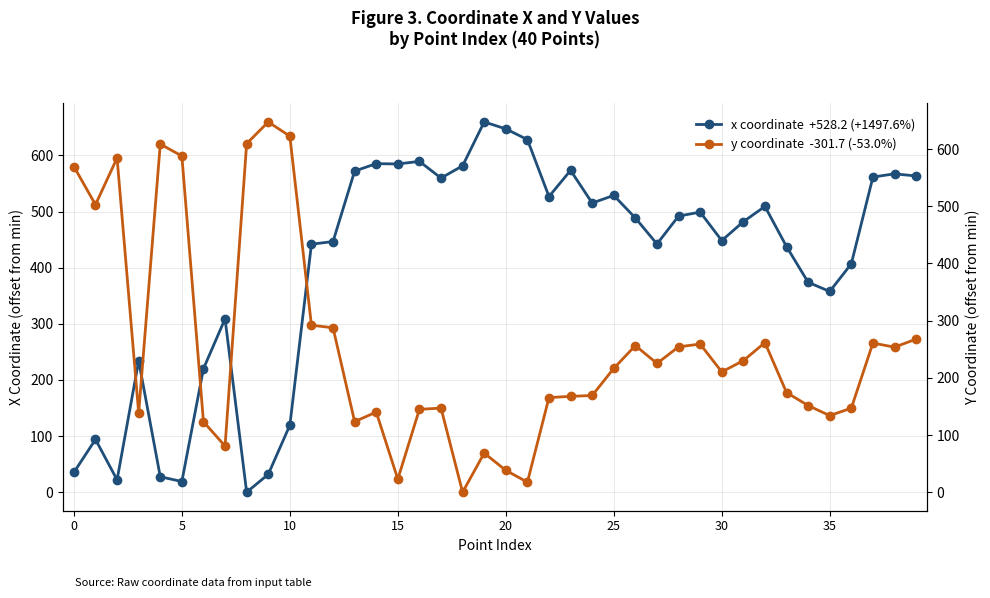

Rank the series by their average value, from highest to lowest.

x coordinate  +528.2 (+1497.6%), y coordinate  -301.7 (-53.0%)